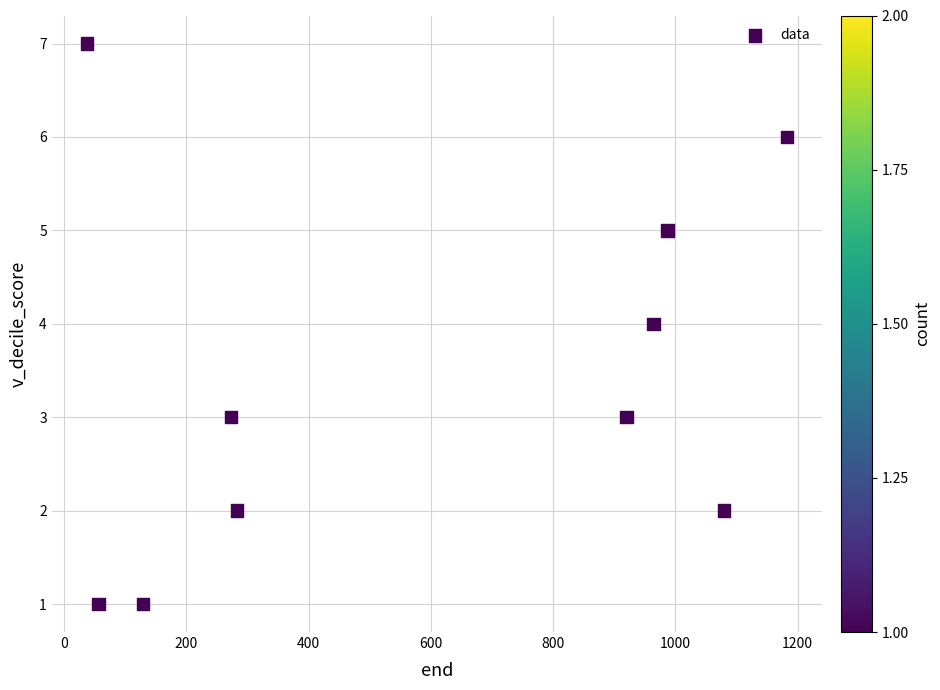

What is the average Y value?

3